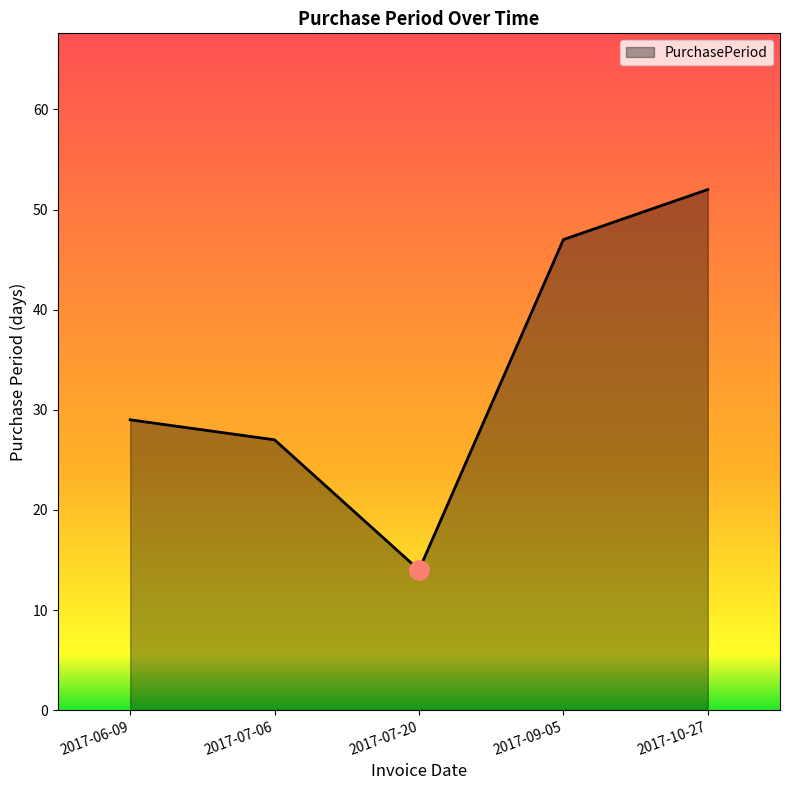

Reading left to right, what are all the values shown in this chart?

29	27	14	47	52